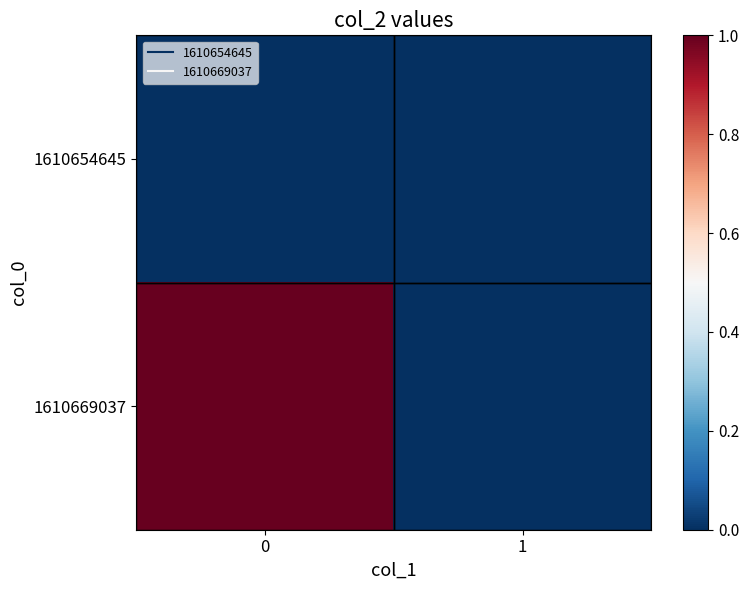

How many distinct data groups are displayed?

2